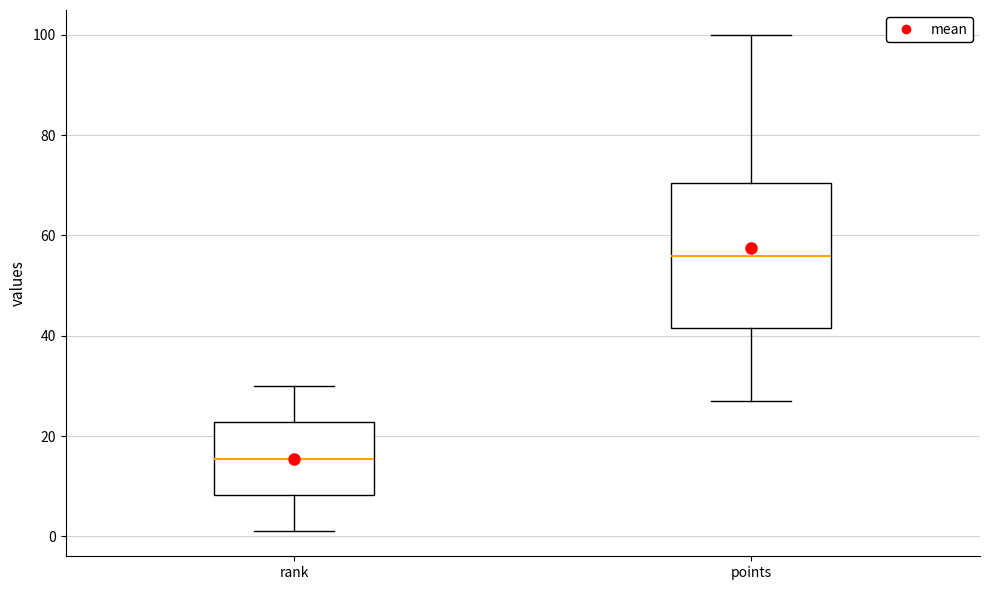

Reading left to right, transcribe this box plot: for each box, give where its median line is, the range the box spans, and where its two whiskers end, as read against the y-axis. The values are not printed on the chart, so give them approximately, as read against the axis.

rank: median 16, box 8 to 22, whiskers 2 to 30
points: median 56, box 42 to 70, whiskers 28 to 100